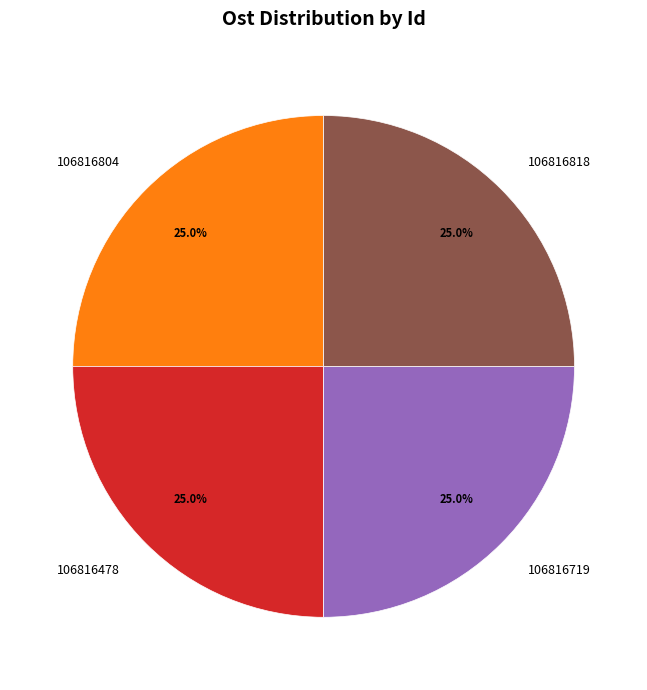

What is the ratio of the value at 106816818 to the value at 106816804?

1.0